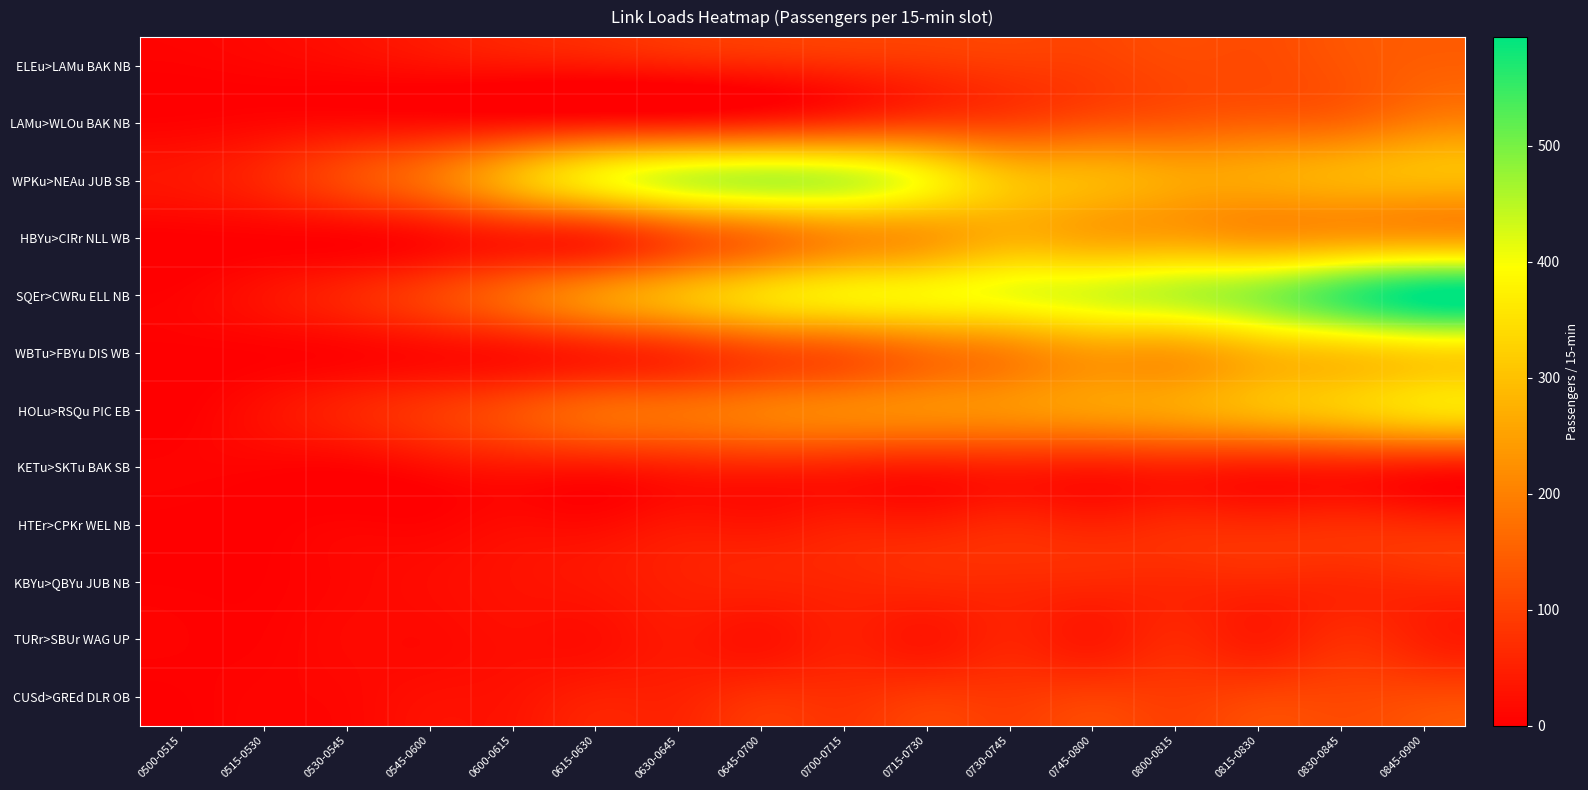

Reading right to left, transcribe all the data shown in this chart.

ELEu>LAMu BAK NB: 0845-0900=146.2	0830-0845=130.9	0815-0830=115.2	0800-0815=113.7	0745-0800=99.2	0730-0745=92.5	0715-0730=81.1	0700-0715=69.4	0645-0700=57.5	0630-0645=47.8	0615-0630=36.7	0600-0615=31.8	0545-0600=24.6	0530-0545=14.9	0515-0530=8.6	0500-0515=4.3
LAMu>WLOu BAK NB: 0845-0900=200.7	0830-0845=163.9	0815-0830=152.7	0800-0815=140.7	0745-0800=129.3	0730-0745=109.5	0715-0730=106.3	0700-0715=89.1	0645-0700=68.5	0630-0645=55.2	0615-0630=48.8	0600-0615=35.6	0545-0600=25.2	0530-0545=19.8	0515-0530=11.9	0500-0515=5.4
WPKu>NEAu JUB SB: 0845-0900=283.8	0830-0845=274.8	0815-0830=260.6	0800-0815=260.9	0745-0800=283.0	0730-0745=306.1	0715-0730=381.8	0700-0715=437.0	0645-0700=448.3	0630-0645=428.5	0615-0630=371.1	0600-0615=278.7	0545-0600=177.0	0530-0545=114.8	0515-0530=61.3	0500-0515=35.1
HBYu>CIRr NLL WB: 0845-0900=251.8	0830-0845=248.9	0815-0830=241.5	0800-0815=256.0	0745-0800=261.5	0730-0745=276.3	0715-0730=243.3	0700-0715=220.7	0645-0700=174.7	0630-0645=123.4	0615-0630=62.3	0600-0615=45.6	0545-0600=21.3	0530-0545=5.7	0515-0530=2.9	0500-0515=0.0
SQEr>CWRu ELL NB: 0845-0900=593.6	0830-0845=542.4	0815-0830=480.8	0800-0815=446.5	0745-0800=422.8	0730-0745=403.5	0715-0730=383.7	0700-0715=370.0	0645-0700=336.7	0630-0645=282.6	0615-0630=225.2	0600-0615=160.7	0545-0600=101.3	0530-0545=58.0	0515-0530=28.2	0500-0515=5.9
WBTu>FBYu DIS WB: 0845-0900=335.8	0830-0845=312.8	0815-0830=287.8	0800-0815=247.6	0745-0800=243.5	0730-0745=206.4	0715-0730=175.6	0700-0715=137.4	0645-0700=113.1	0630-0645=75.7	0615-0630=50.4	0600-0615=29.8	0545-0600=18.2	0530-0545=7.6	0515-0530=2.6	0500-0515=0.6
HOLu>RSQu PIC EB: 0845-0900=341.5	0830-0845=309.4	0815-0830=283.6	0800-0815=254.9	0745-0800=242.4	0730-0745=226.9	0715-0730=217.8	0700-0715=207.9	0645-0700=192.8	0630-0645=173.1	0615-0630=159.8	0600-0615=120.7	0545-0600=84.8	0530-0545=54.6	0515-0530=24.9	0500-0515=0.0
KETu>SKTu BAK SB: 0845-0900=45.3	0830-0845=53.0	0815-0830=49.1	0800-0815=55.0	0745-0800=48.8	0730-0745=53.2	0715-0730=47.4	0700-0715=54.1	0645-0700=57.9	0630-0645=50.9	0615-0630=38.9	0600-0615=36.9	0545-0600=22.1	0530-0545=5.8	0515-0530=5.8	0500-0515=5.8
HTEr>CPKr WEL NB: 0845-0900=63.7	0830-0845=68.7	0815-0830=63.8	0800-0815=64.9	0745-0800=53.1	0730-0745=62.0	0715-0730=48.1	0700-0715=47.7	0645-0700=34.1	0630-0645=35.2	0615-0630=17.5	0600-0615=17.5	0545-0600=6.1	0530-0545=6.1	0515-0530=0.0	0500-0515=0.0
KBYu>QBYu JUB NB: 0845-0900=67.5	0830-0845=61.9	0815-0830=62.1	0800-0815=62.1	0745-0800=62.7	0730-0745=65.5	0715-0730=64.5	0700-0715=58.9	0645-0700=54.5	0630-0645=49.2	0615-0630=35.6	0600-0615=27.9	0545-0600=18.8	0530-0545=11.3	0515-0530=2.4	0500-0515=1.7
TURr>SBUr WAG UP: 0845-0900=51.0	0830-0845=71.0	0815-0830=44.0	0800-0815=63.1	0745-0800=39.2	0730-0745=55.3	0715-0730=35.3	0700-0715=47.9	0645-0700=28.8	0630-0645=38.2	0615-0630=22.0	0600-0615=22.0	0545-0600=14.3	0530-0545=14.3	0515-0530=4.9	0500-0515=4.9
CUSd>GREd DLR OB: 0845-0900=114.6	0830-0845=108.6	0815-0830=105.3	0800-0815=92.9	0745-0800=98.8	0730-0745=87.8	0715-0730=89.9	0700-0715=74.4	0645-0700=75.8	0630-0645=52.4	0615-0630=49.4	0600-0615=29.2	0545-0600=24.0	0530-0545=11.7	0515-0530=8.2	0500-0515=1.9